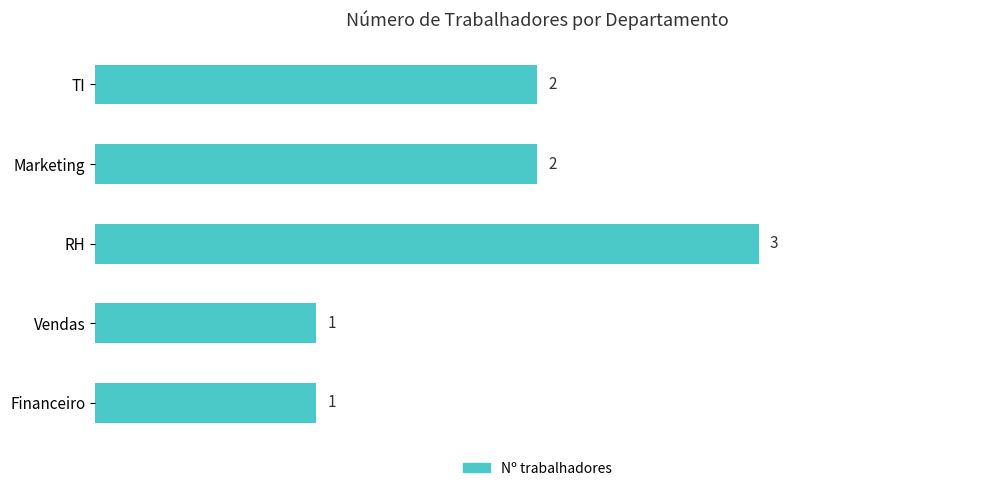

The value at TI is 2. True or false?

True